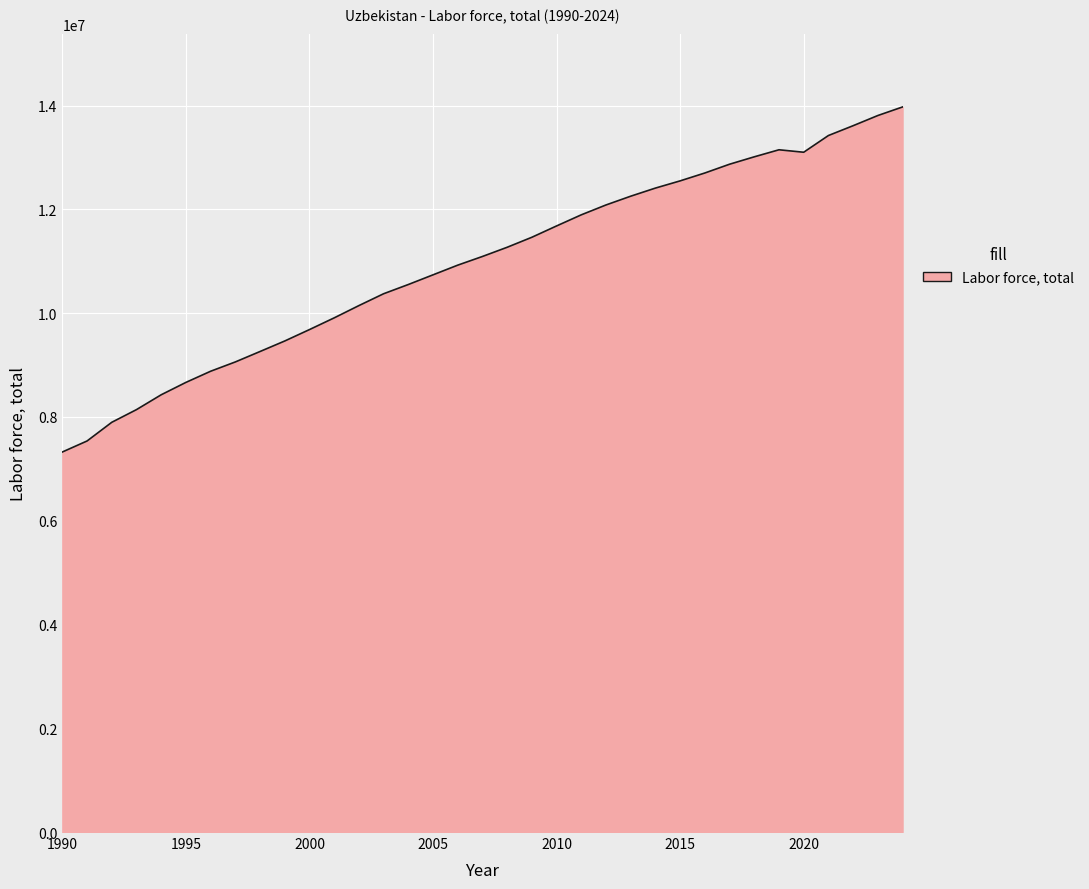

What is the greatest value displayed?

13974298